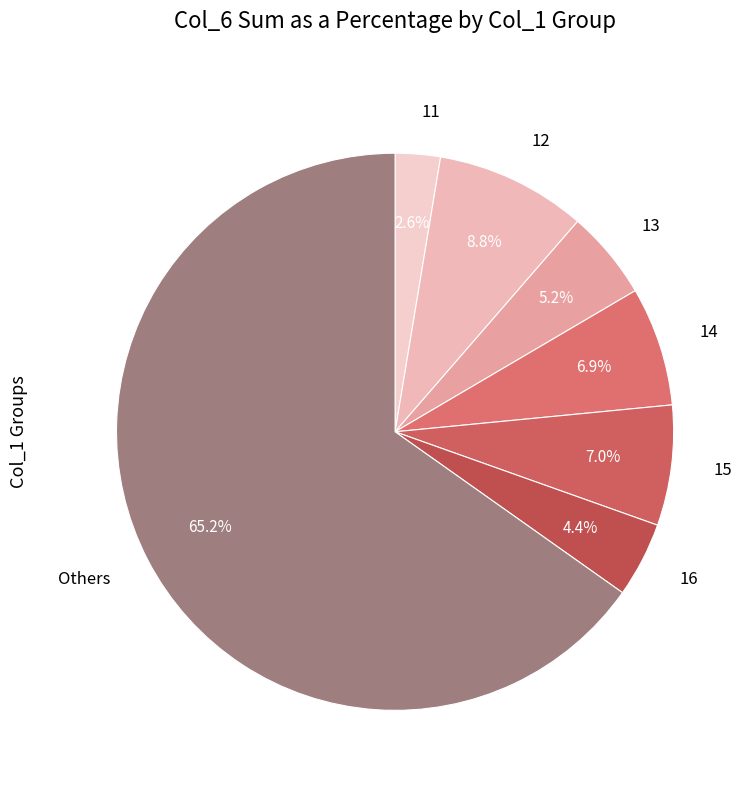

To the nearest percent, what is the average slice percentage?

14%